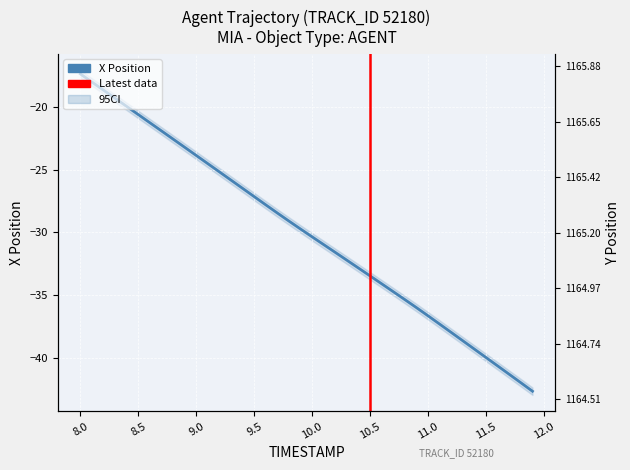

What is the value of the 30th point from the left?

-36.0